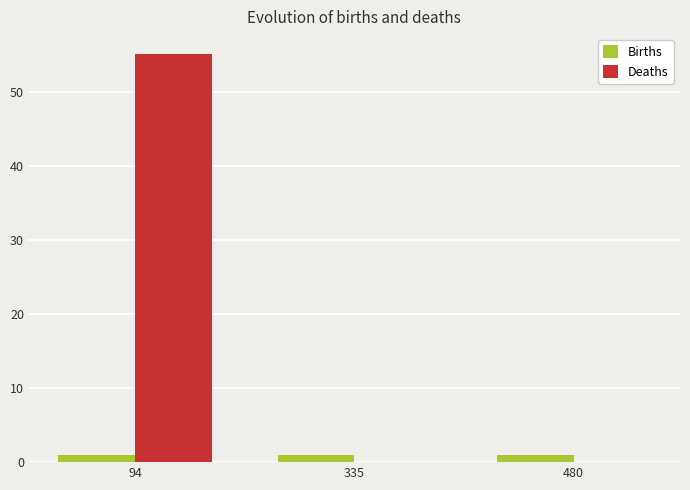

At which category is the sum across all series the highest?

94